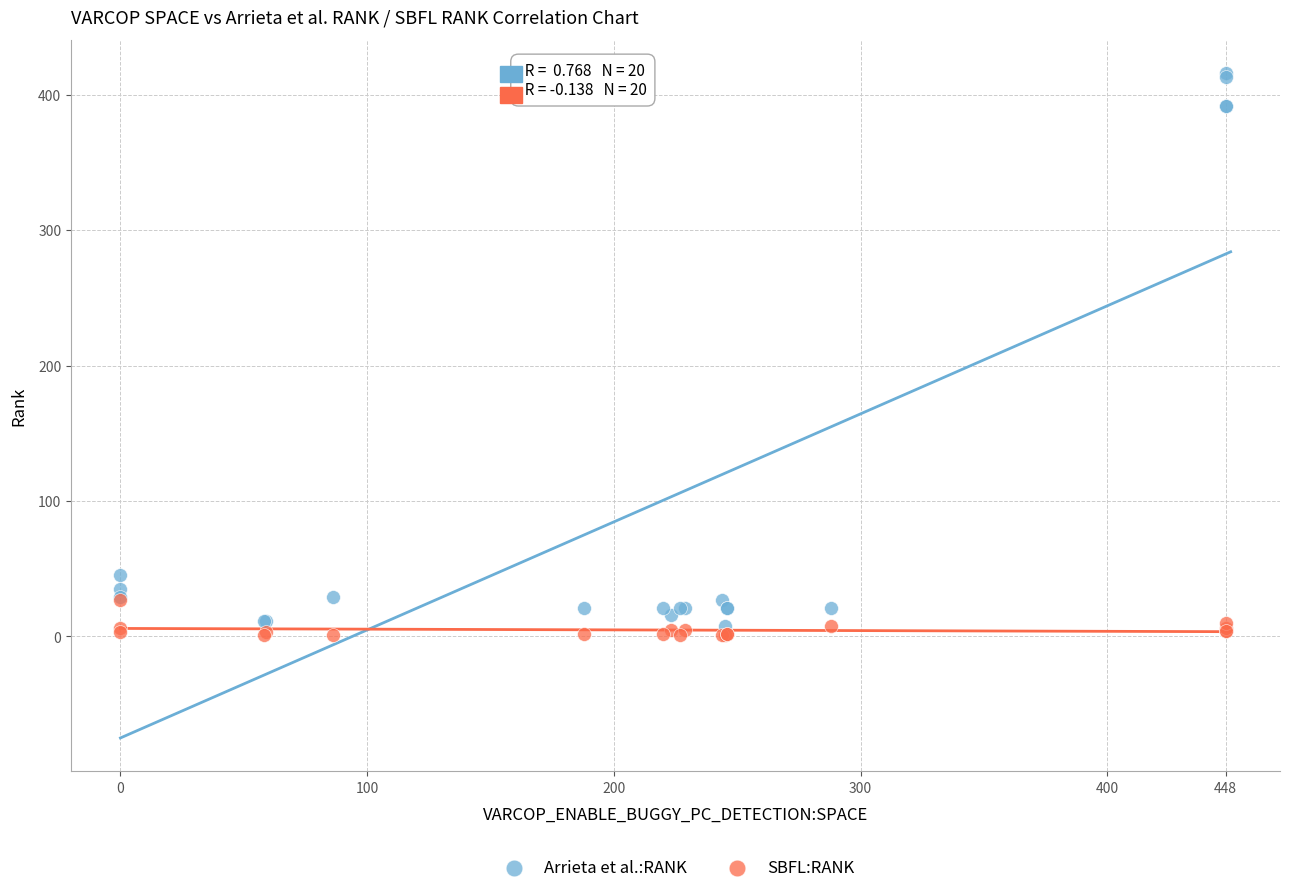

Which series contains the highest Y value?

Arrieta et al.:RANK